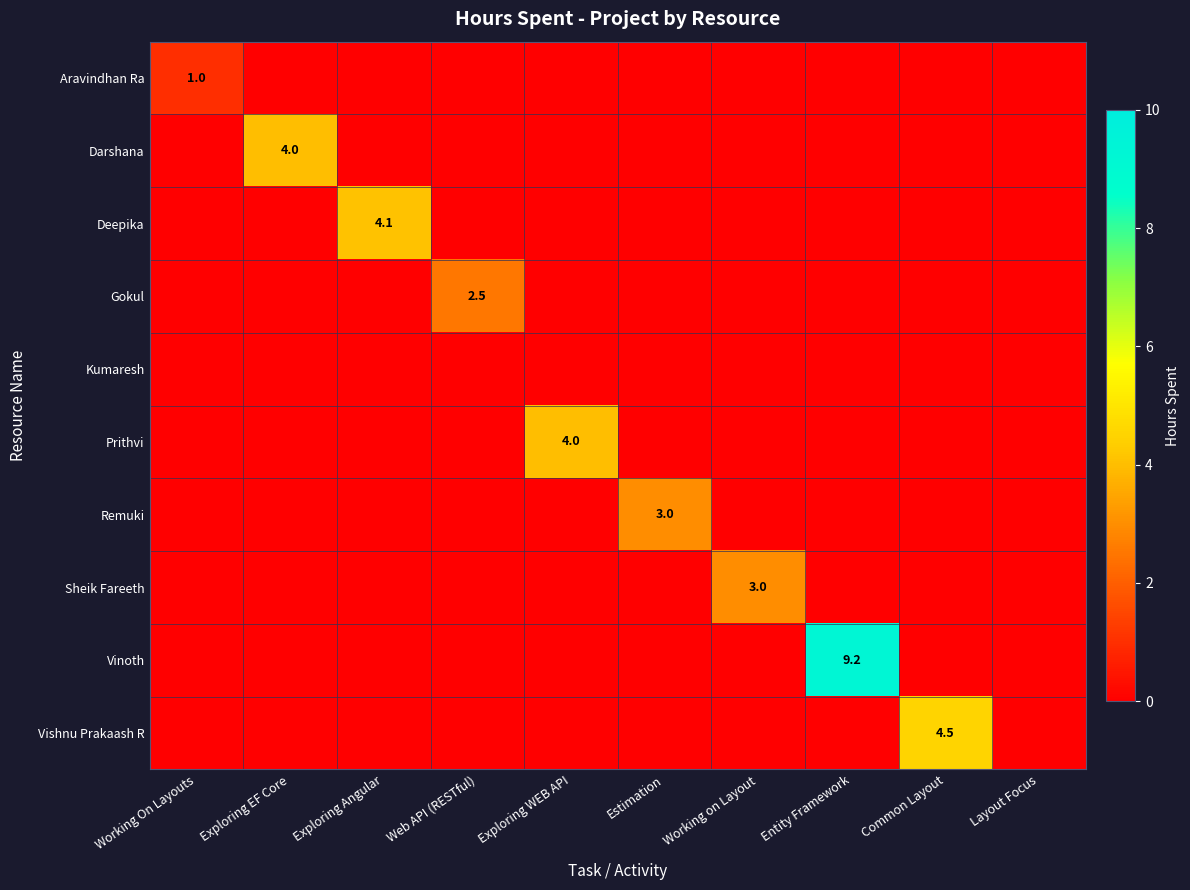

Is it true that Vishnu Prakaash R equals 4.5 at Common Layout?

True